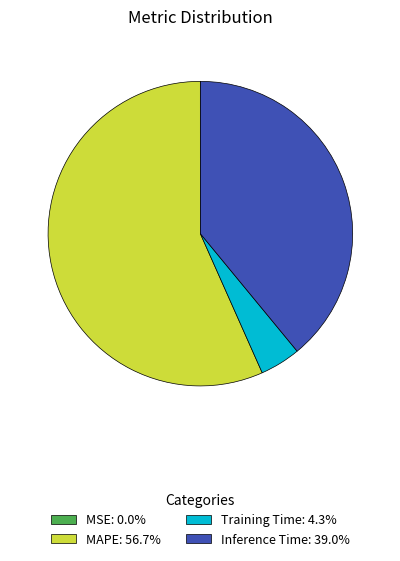

What is the ratio of the value at MAPE: 56.7% to the value at Training Time: 4.3%?

13.2